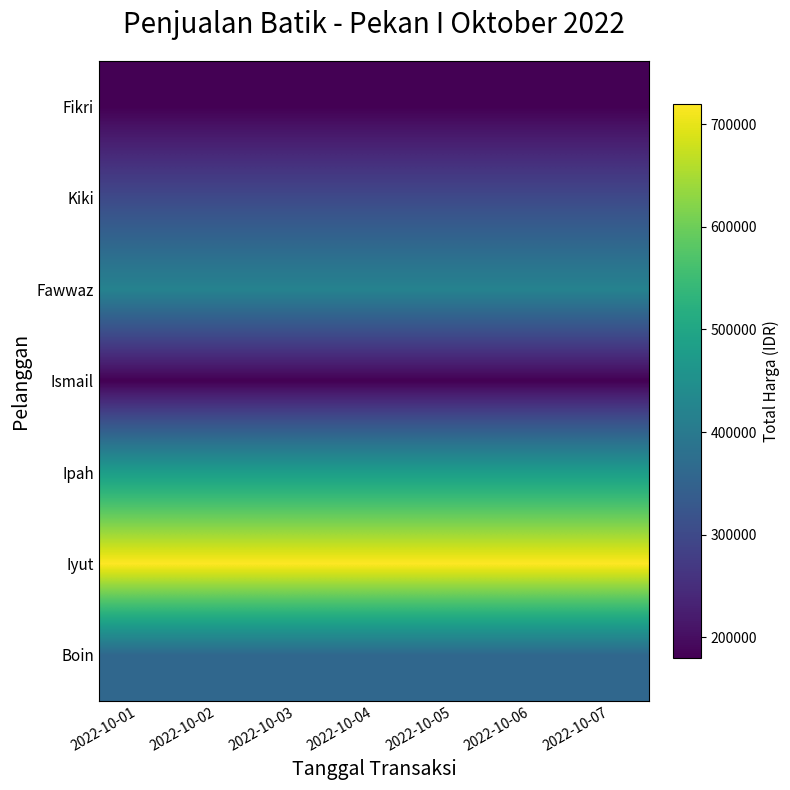

List the series in order of their peak value, lowest first.

Fikri, Ismail, Kiki, Boin, Fawwaz, Ipah, Iyut